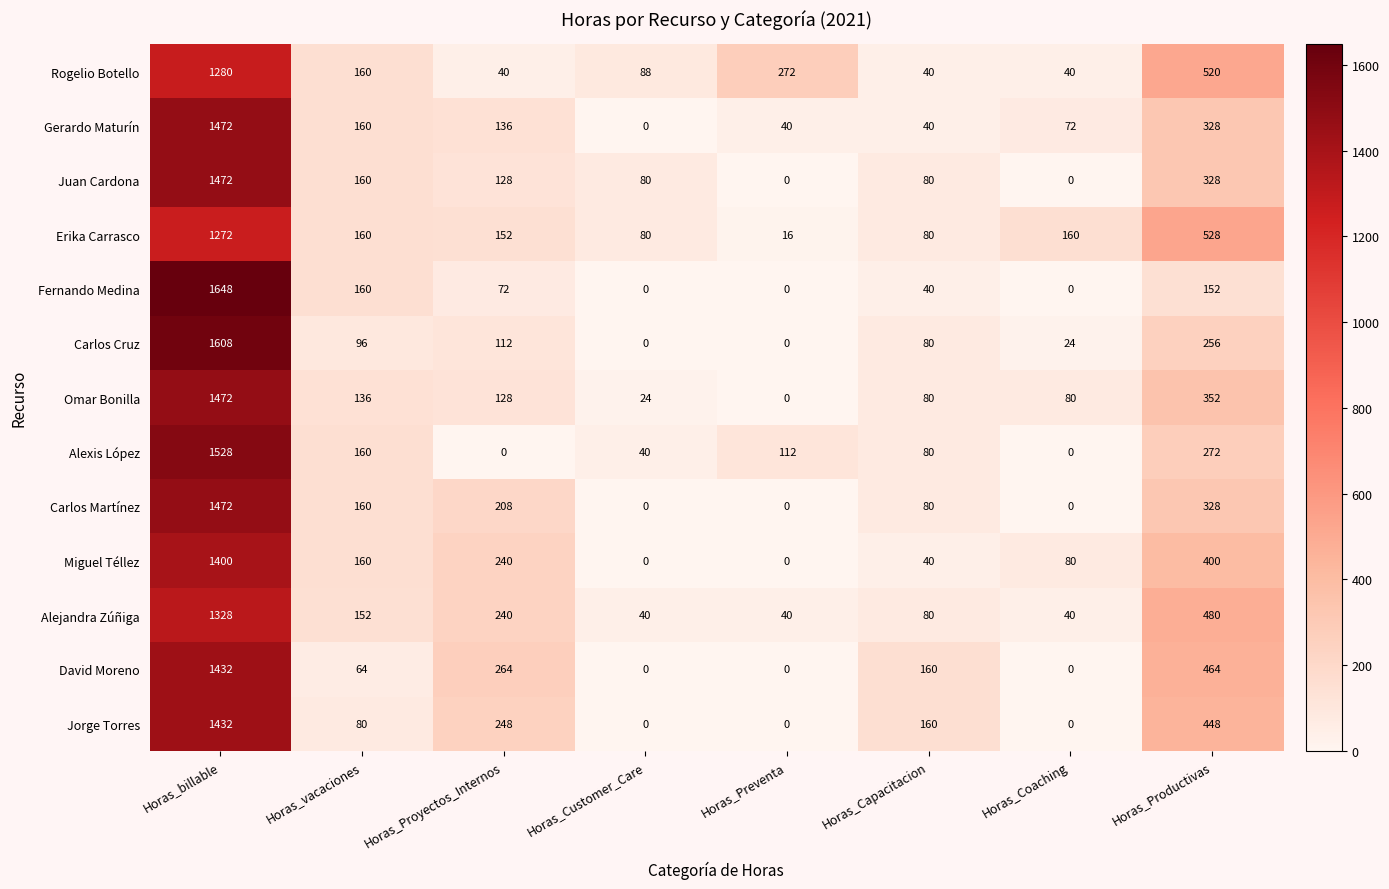

Which series has the largest total across all categories?

Erika Carrasco